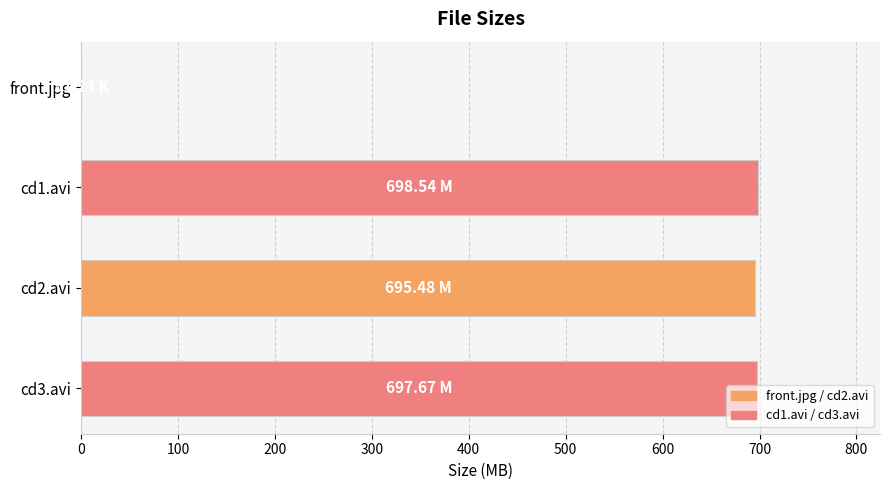

What is the ratio of the value at cd1.avi to the value at cd3.avi?

1.0